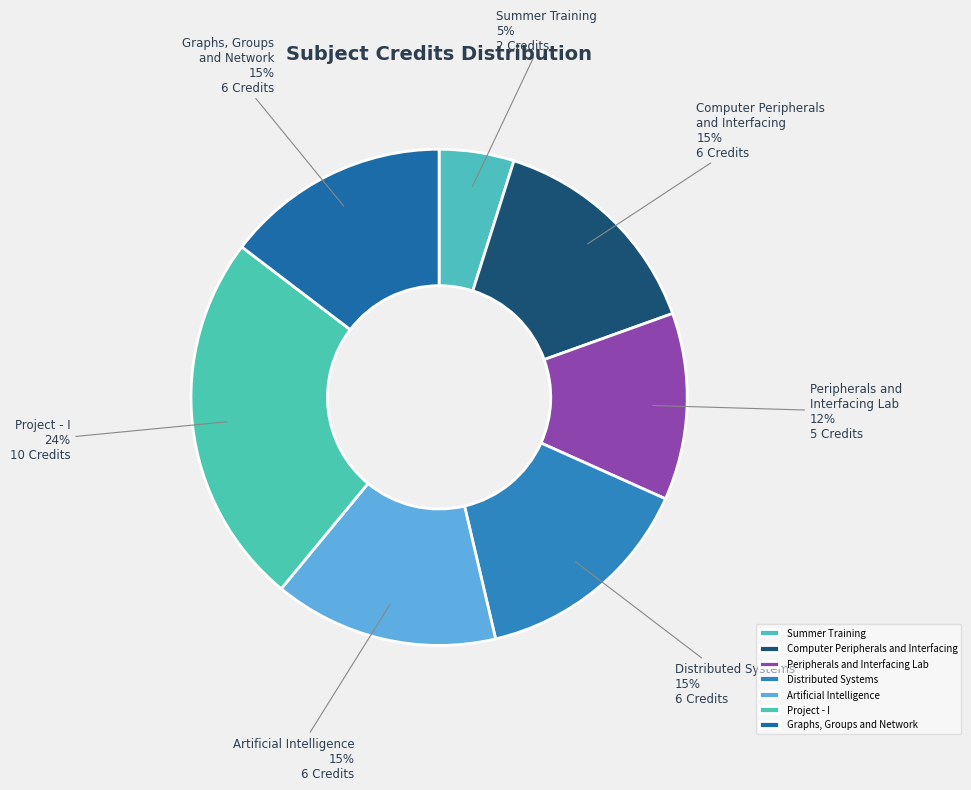

Count the number of slices in the pie.

7